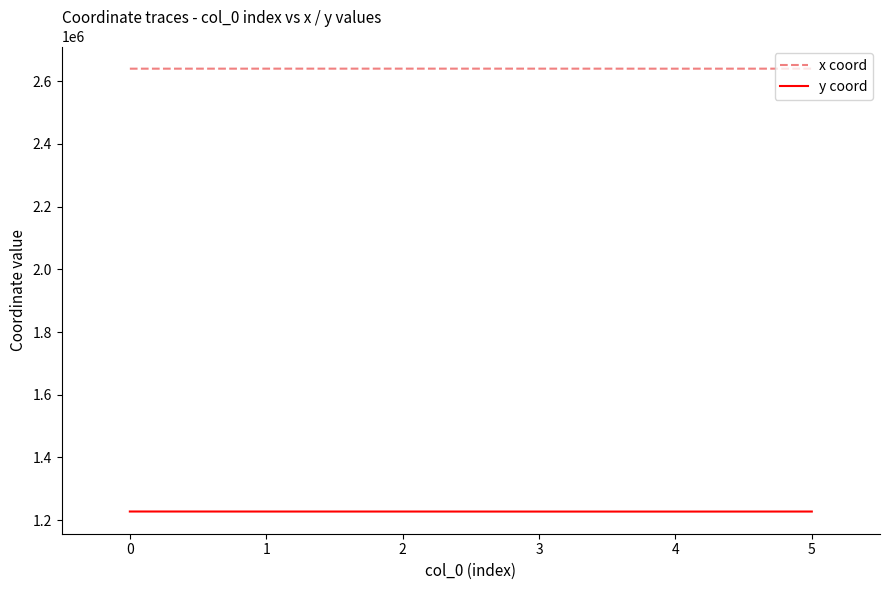

What is the highest value of the x coord series?

2640044.6